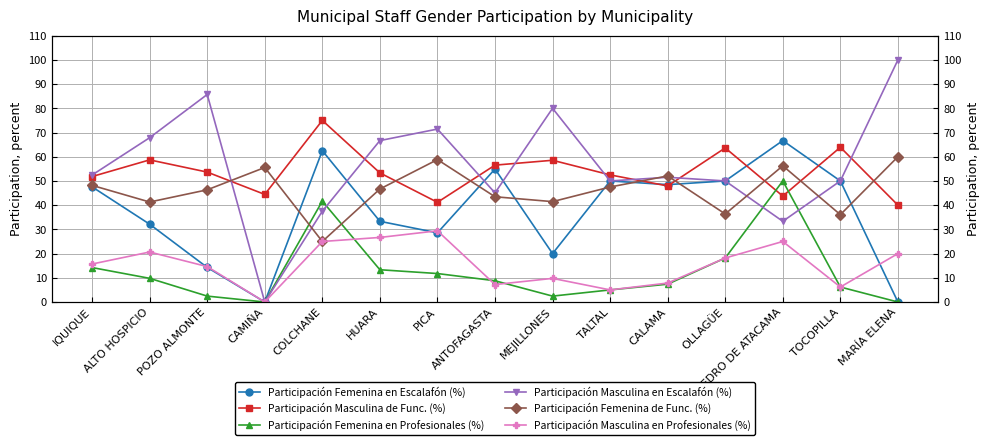

The Participación Femenina de Func. (%) series shows 19.6 at TALTAL. True or false?

False